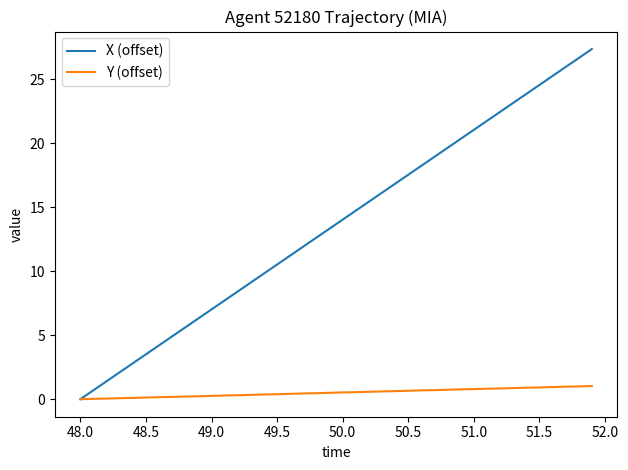

Rank the series by their average value, from highest to lowest.

X (offset), Y (offset)